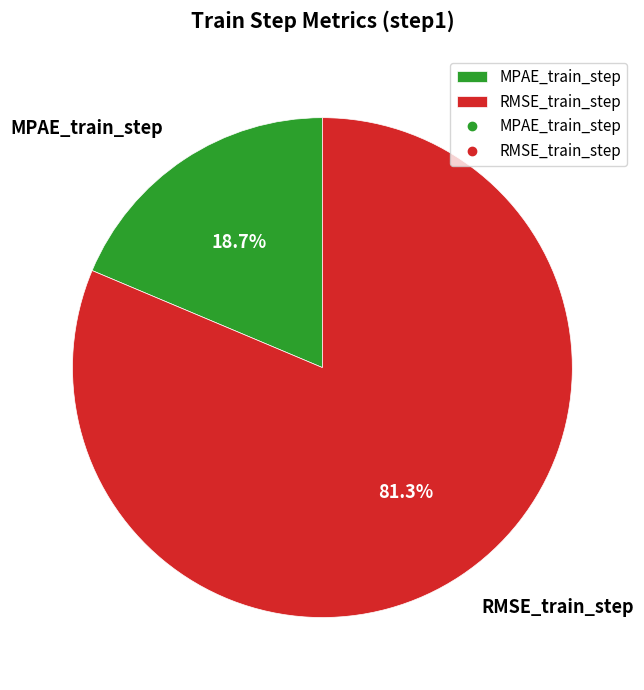

How many slices are in this pie chart?

2